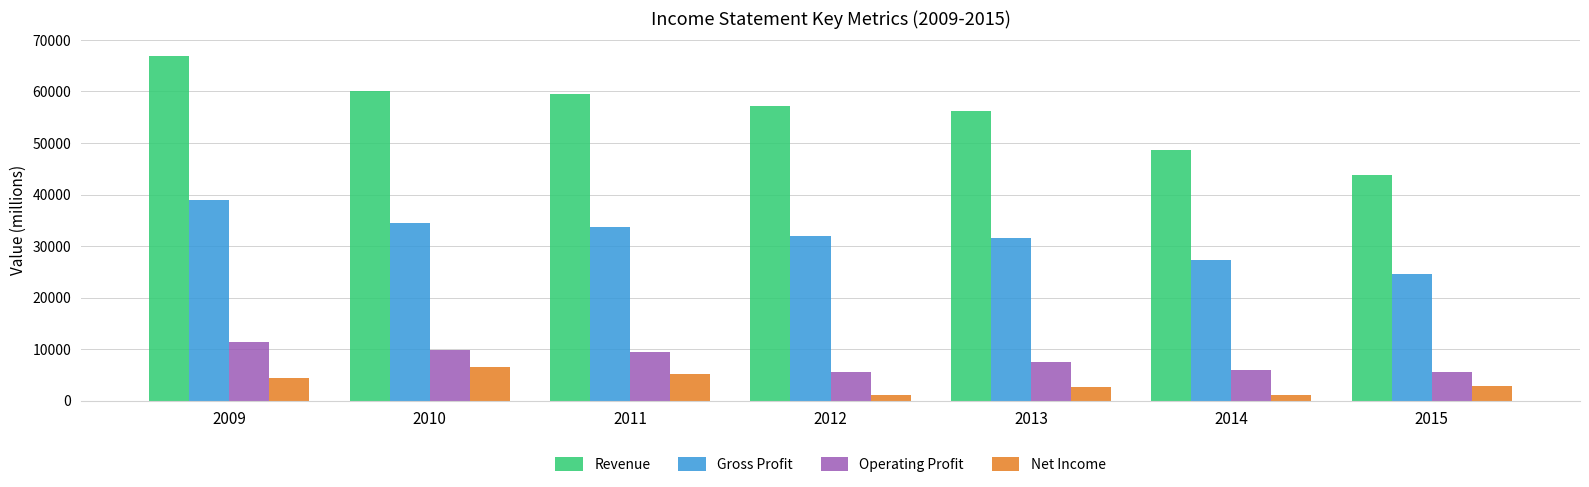

At 2015, list the series in order from largest to smallest.

Revenue, Gross Profit, Operating Profit, Net Income